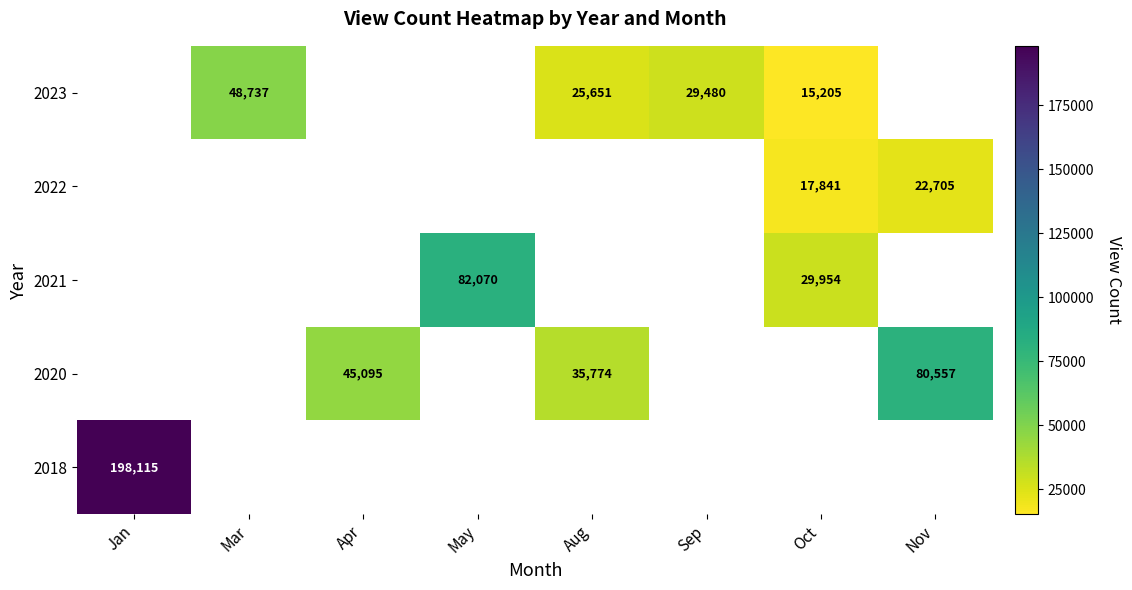

Is it true that 2022 equals 28616 at Oct?

False